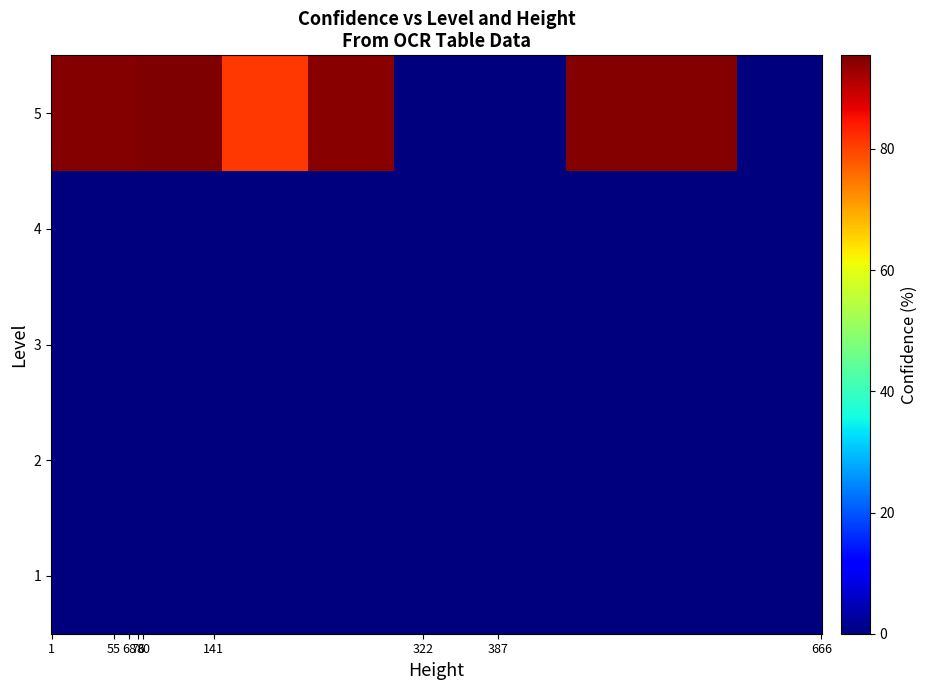

Count the number of categories in the chart.

9